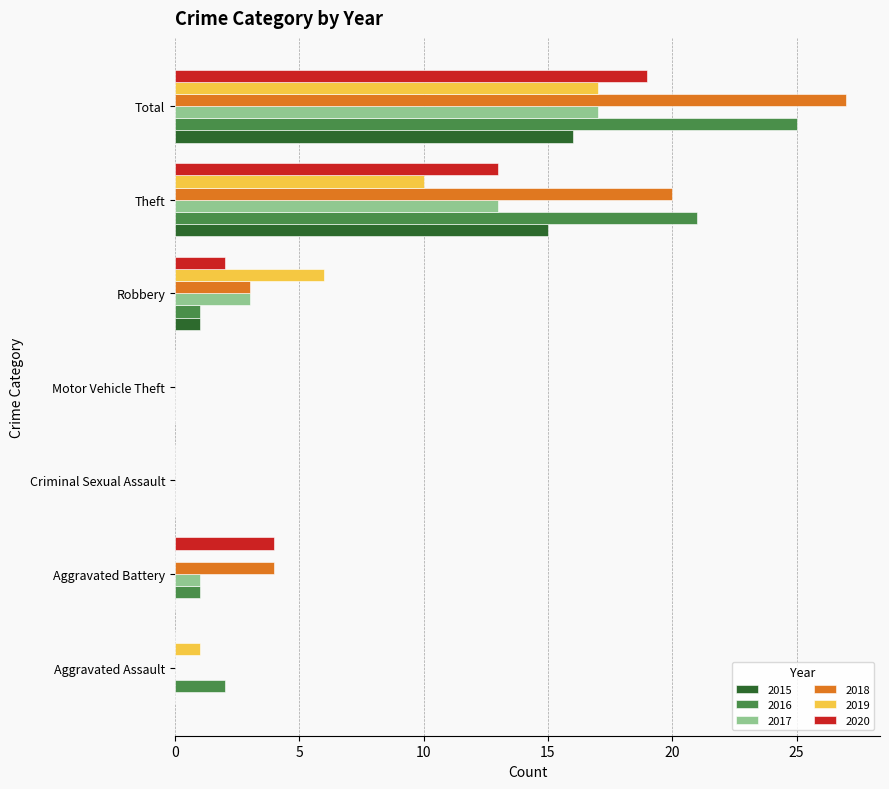

Between Aggravated Battery and Total, which series saw the biggest shift?

2016